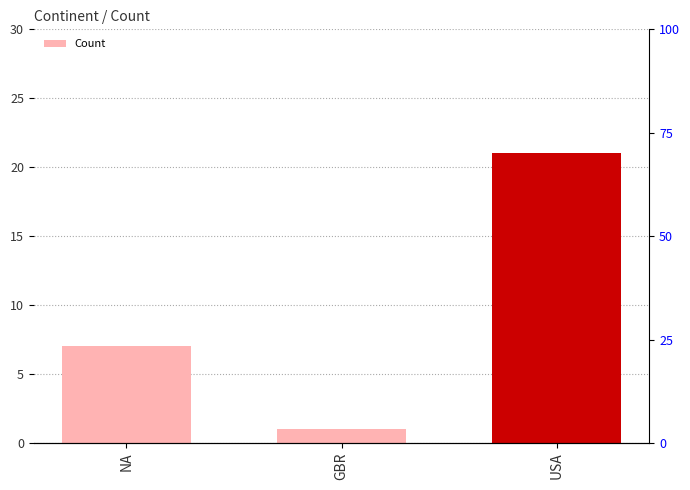

Does the chart contain any negative values?

No